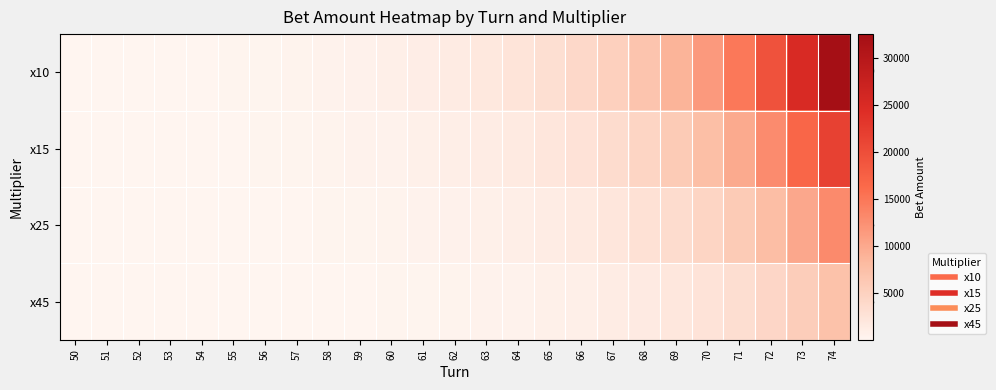

Which series has the largest total across all categories?

x10